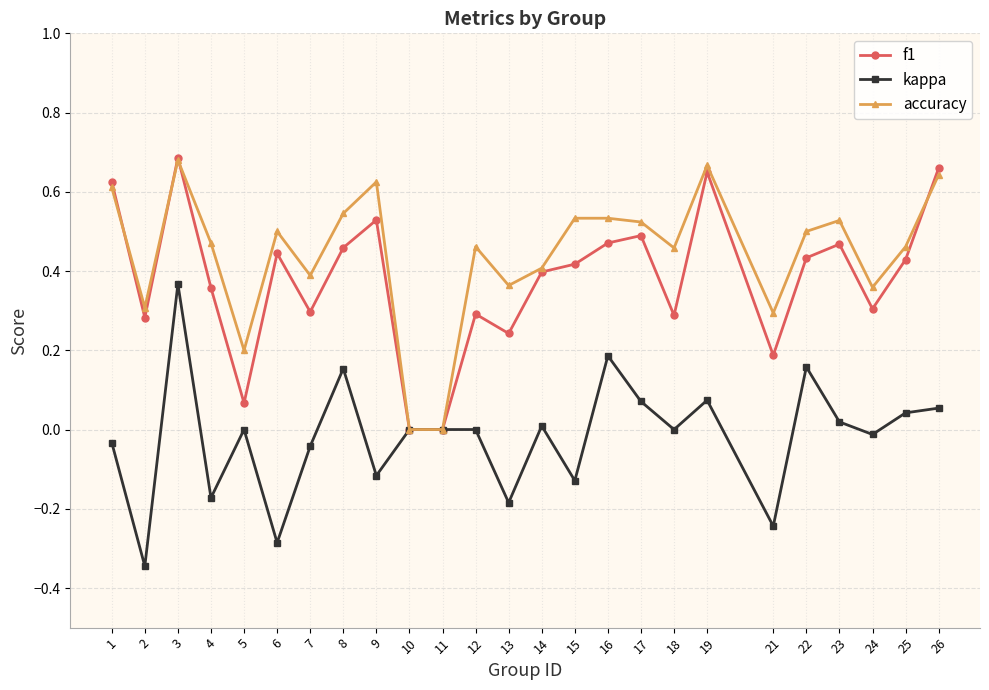

At 2, list the series in order from smallest to largest.

kappa, f1, accuracy